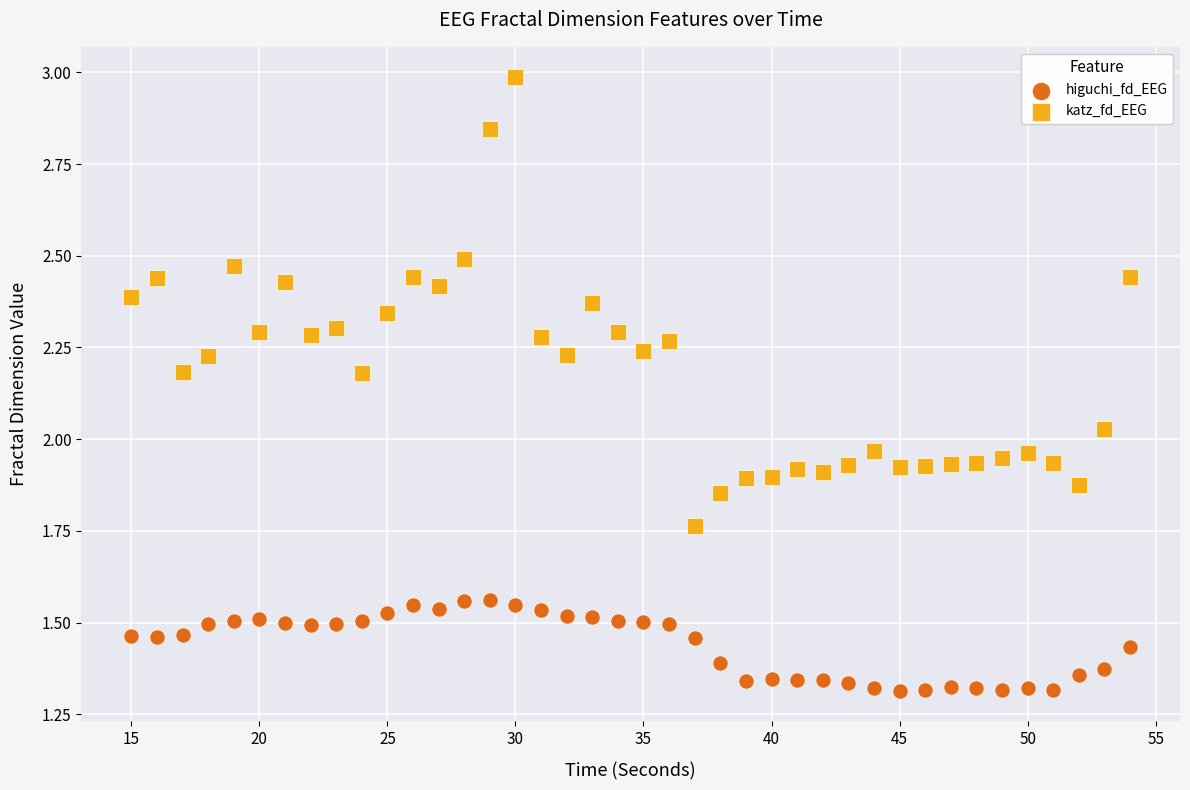

What are all the series names shown in the legend?

higuchi_fd_EEG, katz_fd_EEG